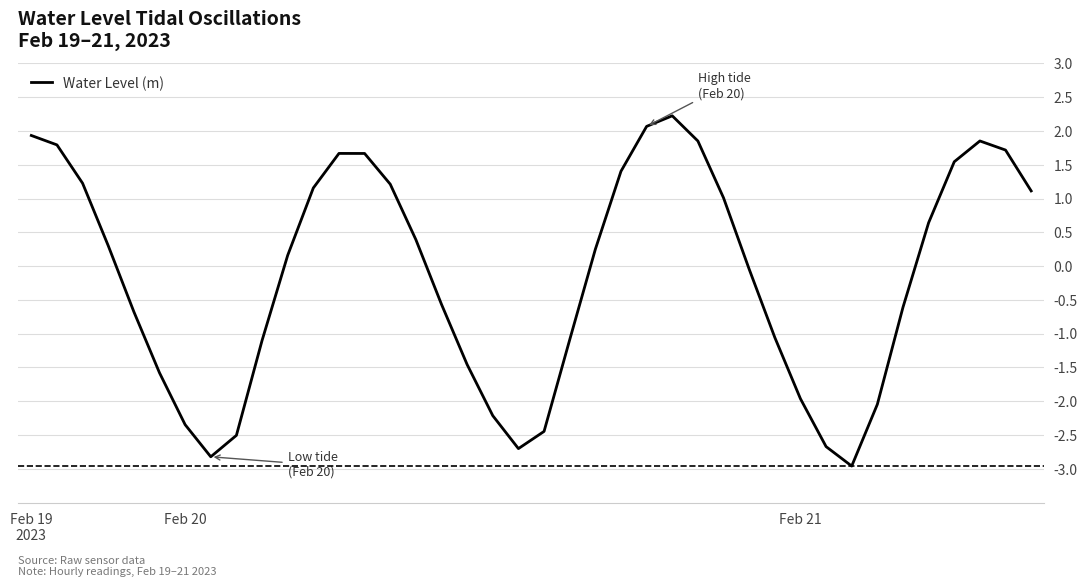

What is the difference between the maximum and minimum values?

5.2